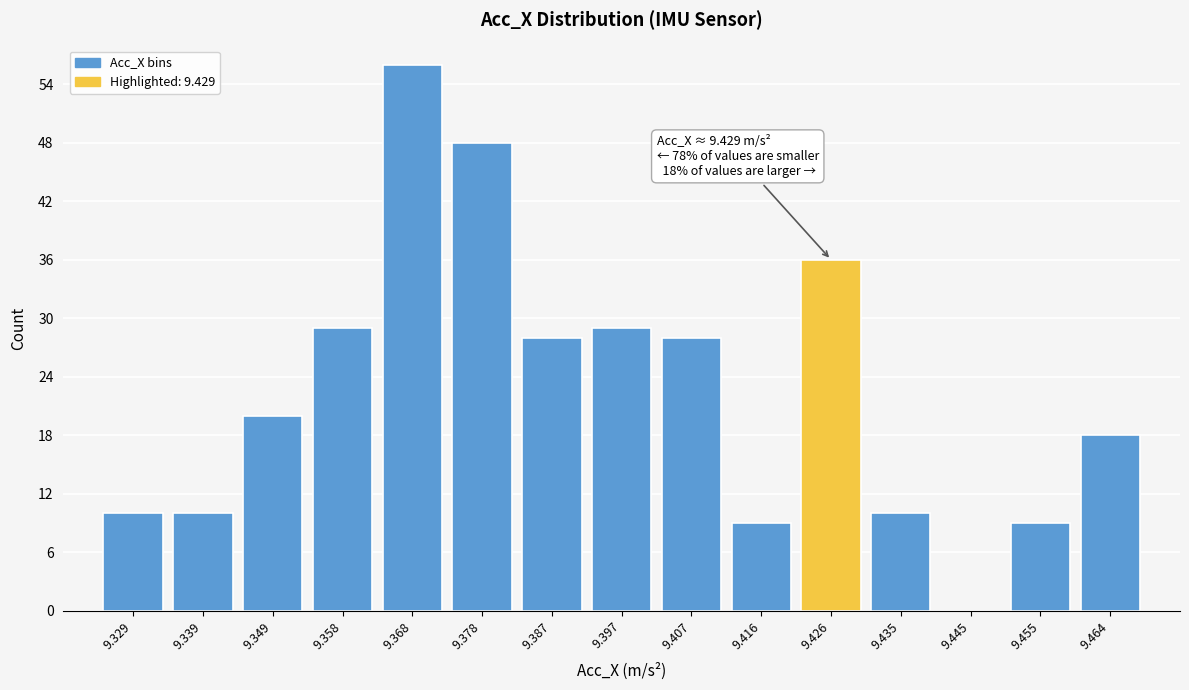

Reading right to left, extract all data points from this chart.

9.464=18	9.455=9	9.445=0	9.435=10	9.426=36	9.416=9	9.407=28	9.397=29	9.387=28	9.378=48	9.368=56	9.358=29	9.349=20	9.339=10	9.329=10